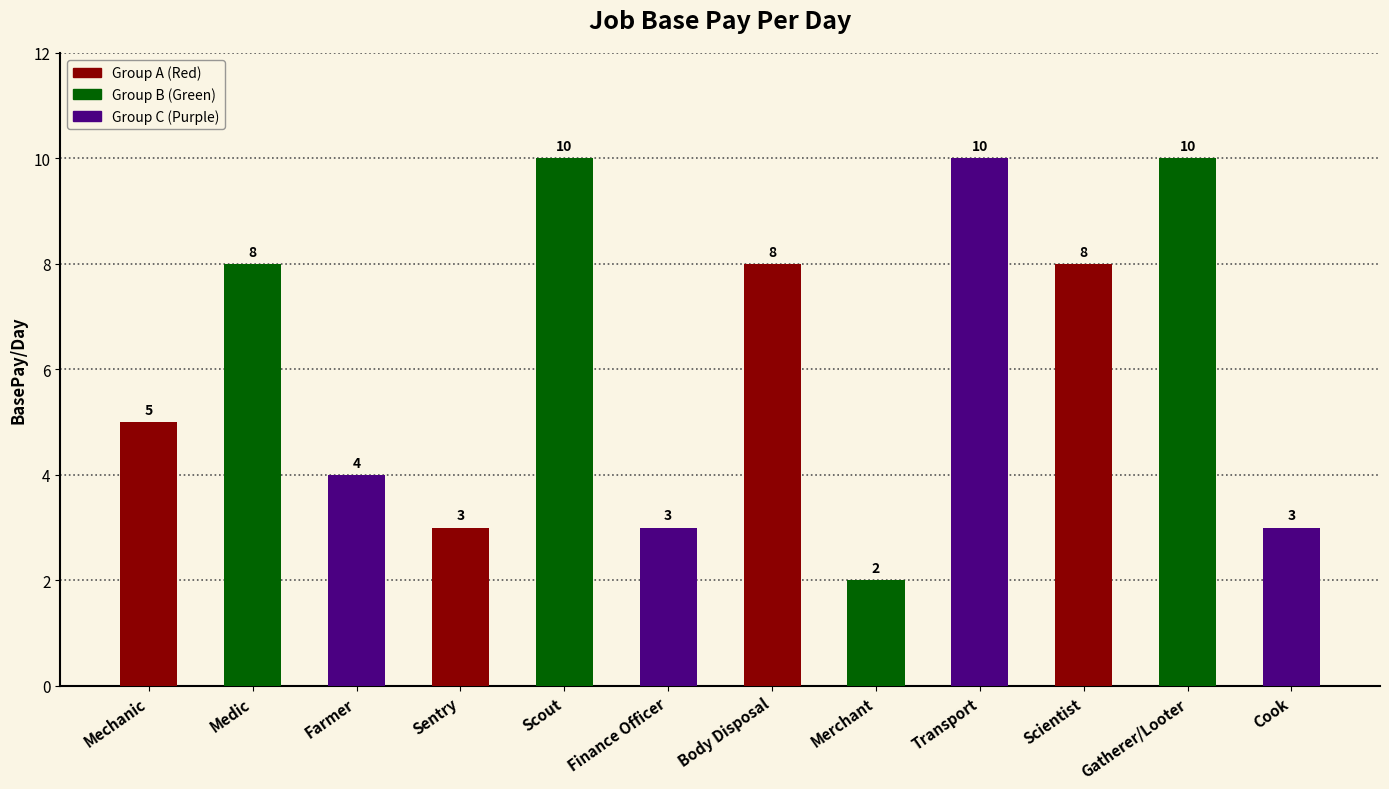

What is the approximate value at Medic?

8